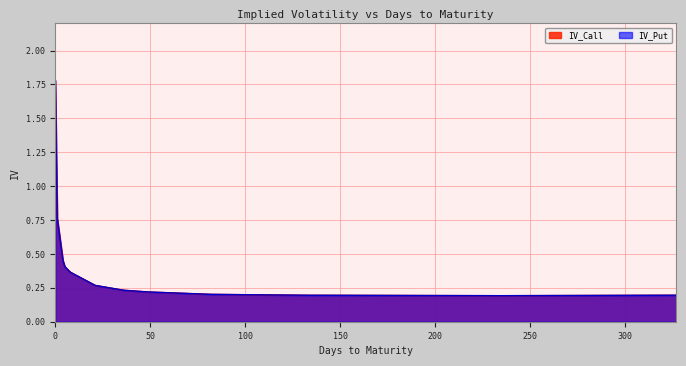

Reading left to right, list all the values displayed in this chart.

IV_Call: 0=1.8	1=0.8	4=0.5	5=0.4	6=0.4	7=0.4	8=0.4	21=0.3	36=0.2	49=0.2	82=0.2	113=0.2	134=0.2	141=0.2	235=0.2	327=0.2
IV_Put: 0=1.8	1=0.8	4=0.5	5=0.4	6=0.4	7=0.4	8=0.4	21=0.3	36=0.2	49=0.2	82=0.2	113=0.2	134=0.2	141=0.2	235=0.2	327=0.2